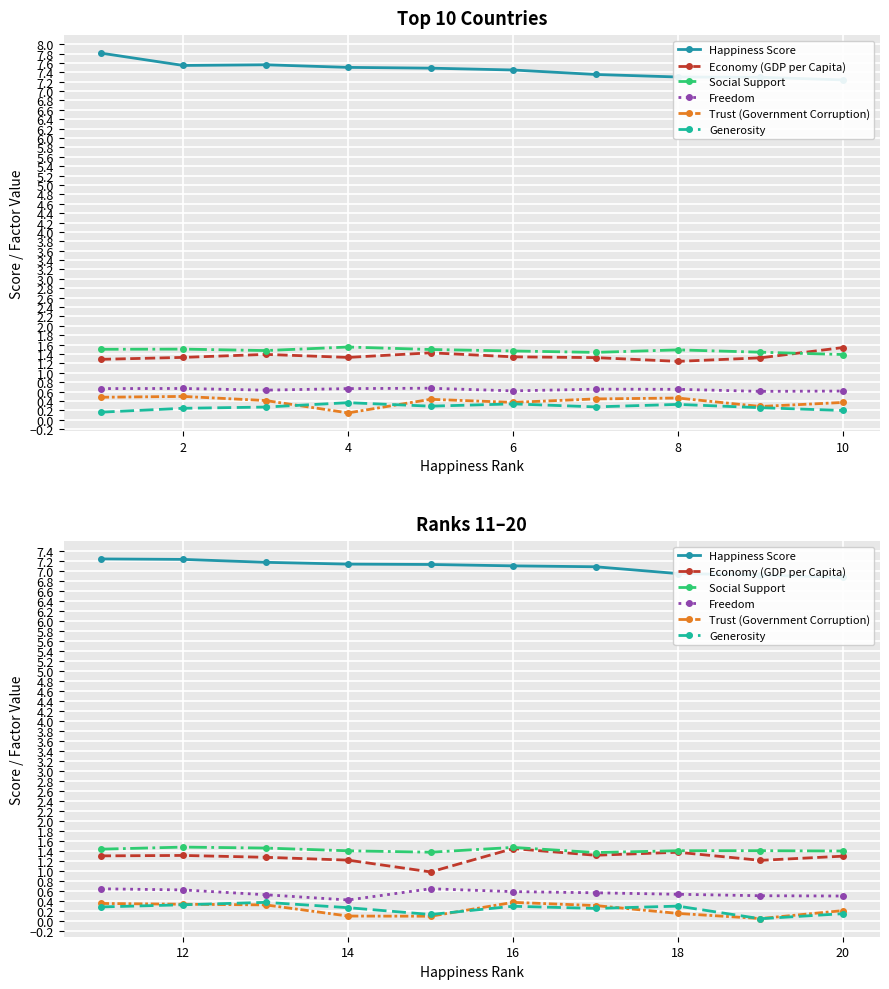

True or false: Social Support and Happiness Score cross at least once.

False